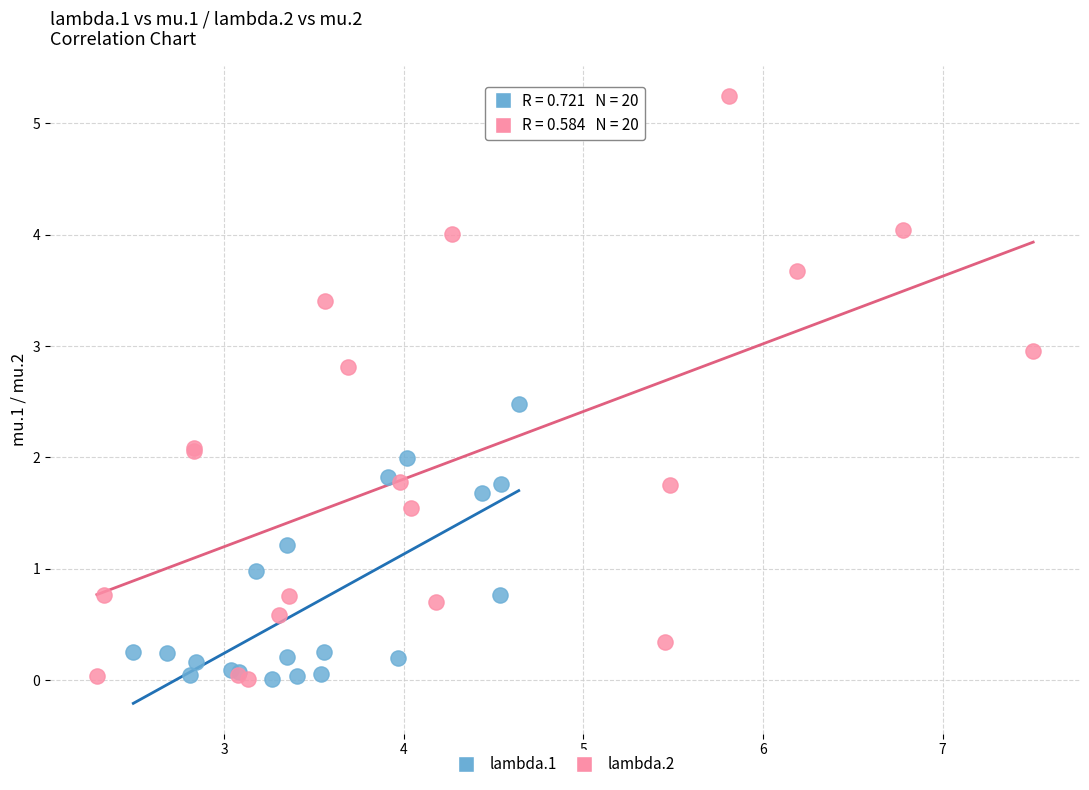

What are all the series names shown in the legend?

lambda.1, lambda.2